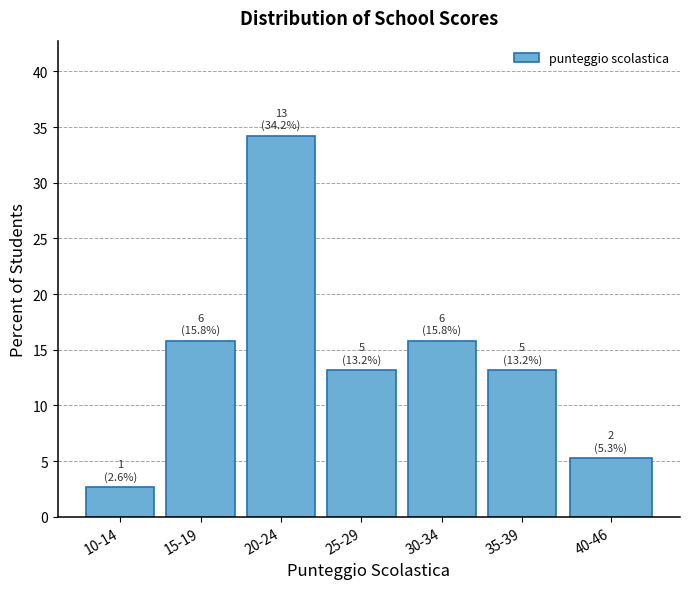

Reading left to right, list all the values displayed in this chart.

10-14=2.6	15-19=15.8	20-24=34.2	25-29=13.2	30-34=15.8	35-39=13.2	40-46=5.3